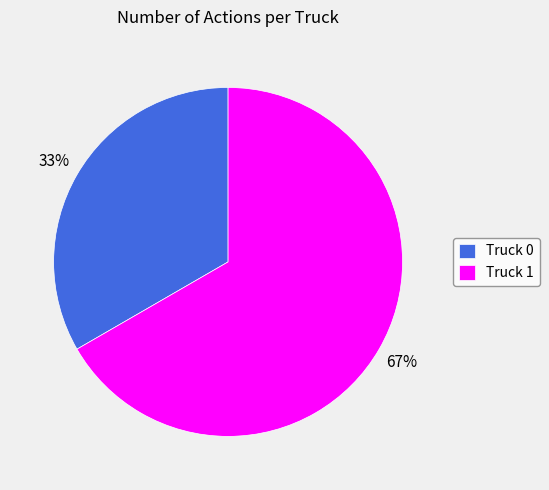

What is the ratio of the value at Truck 0 to the value at Truck 1?

0.5